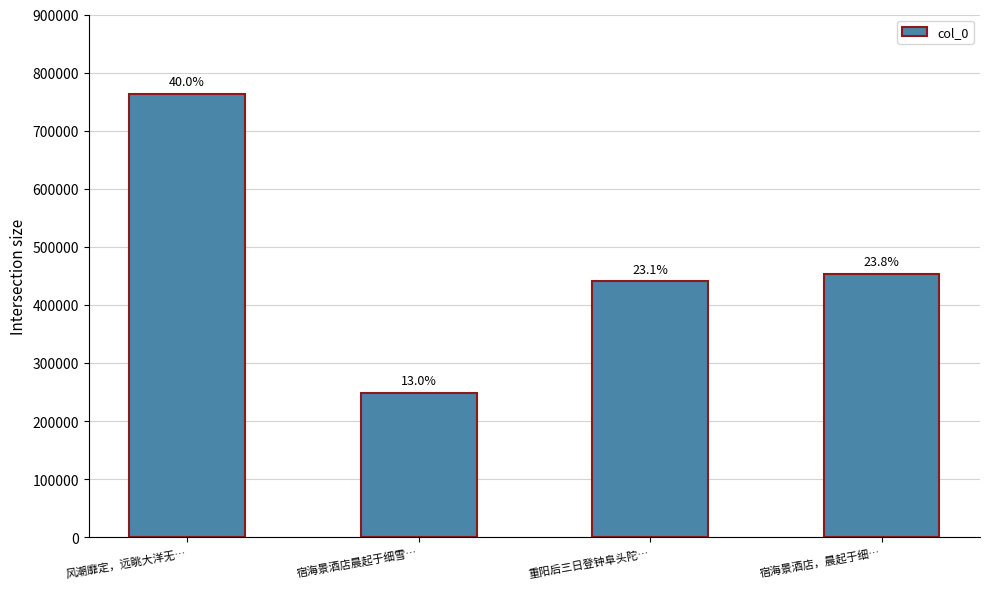

What is the difference between the maximum and second lowest values?

322222